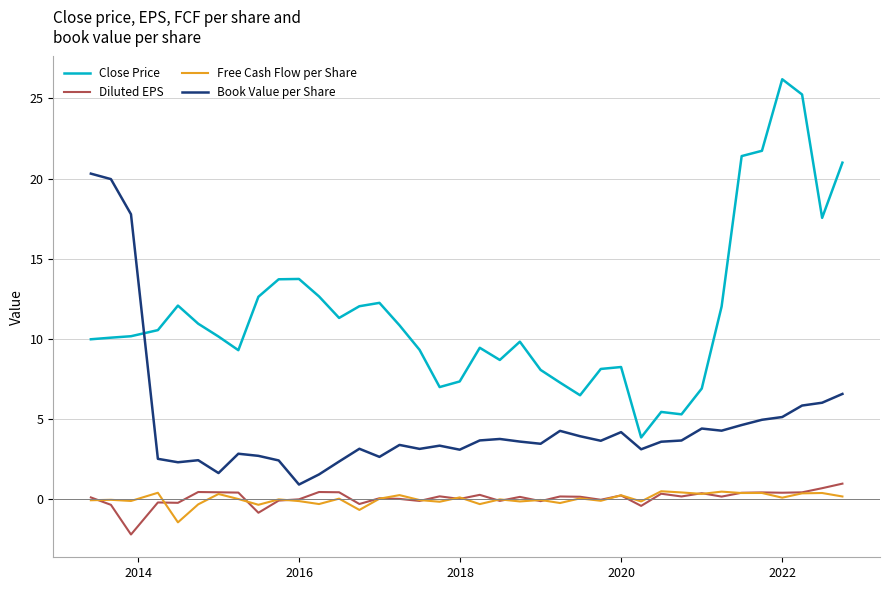

What is the minimum value for Diluted EPS?

-2.2